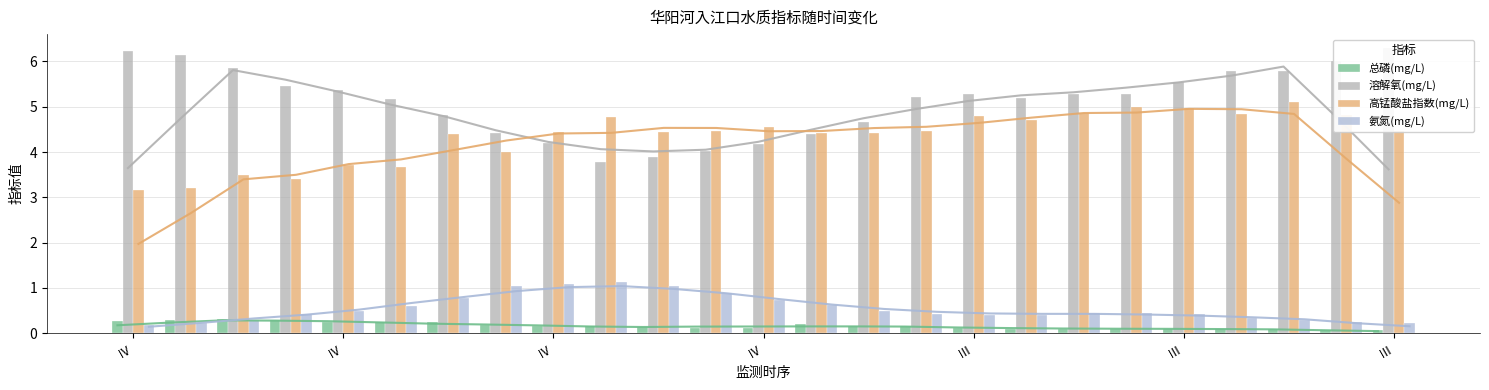

Which series has the largest total across all categories?

溶解氧(mg/L)